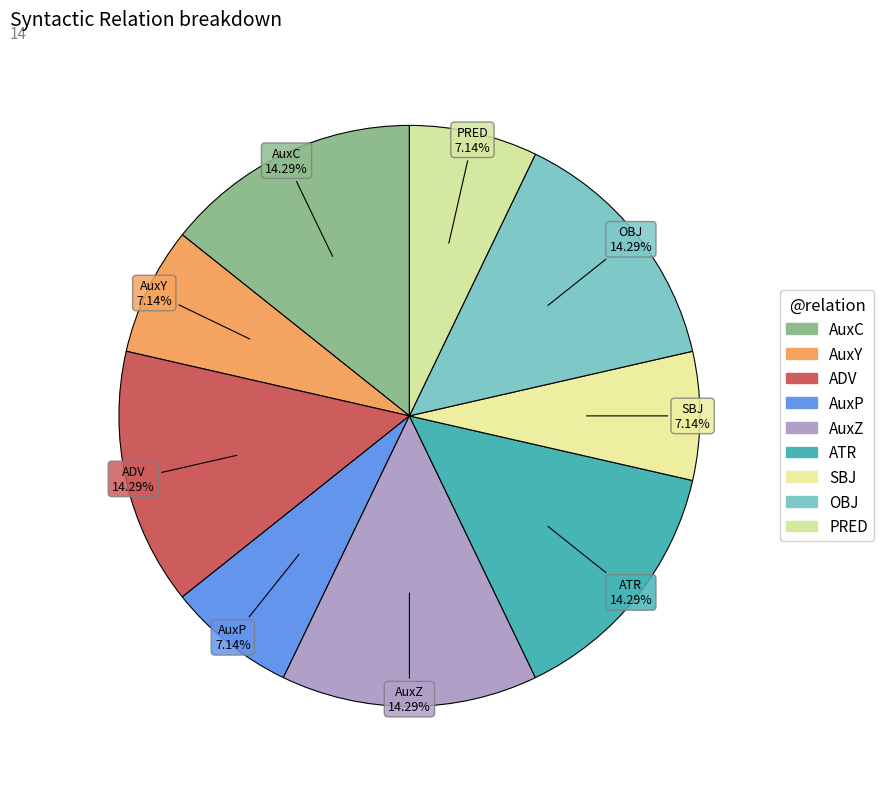

The PRED slice represents 1% of the pie. True or false?

False